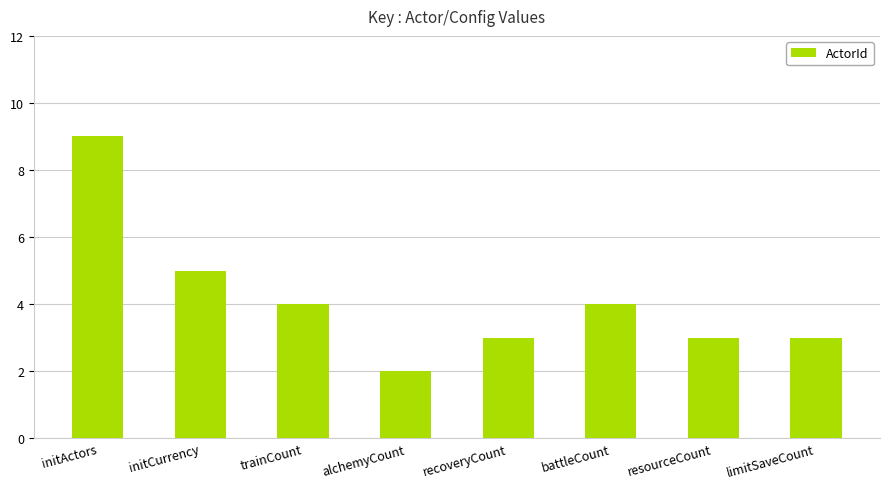

Reading left to right, transcribe all the data shown in this chart.

9	5	4	2	3	4	3	3